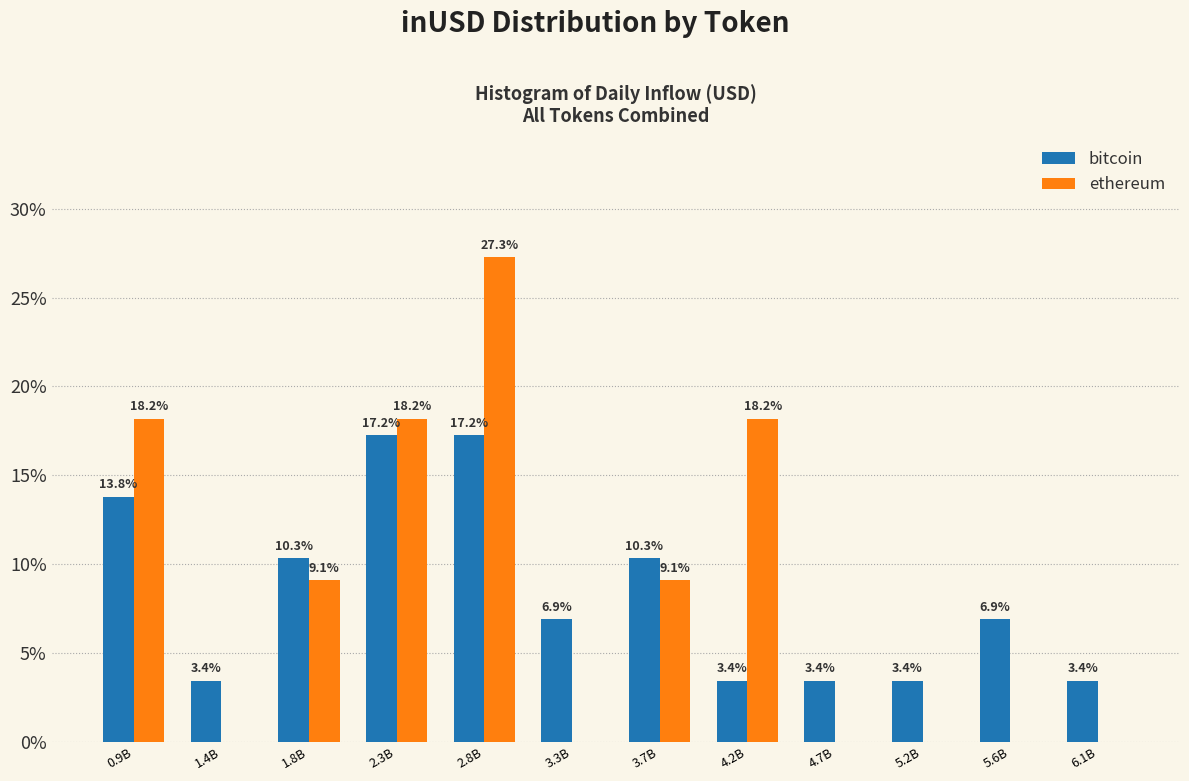

Reading right to left, extract all data points from this chart.

bitcoin: 6.1B=3.4	5.6B=6.9	5.2B=3.4	4.7B=3.4	4.2B=3.4	3.7B=10.3	3.3B=6.9	2.8B=17.2	2.3B=17.2	1.8B=10.3	1.4B=3.4	0.9B=13.8
ethereum: 6.1B=0.0	5.6B=0.0	5.2B=0.0	4.7B=0.0	4.2B=18.2	3.7B=9.1	3.3B=0.0	2.8B=27.3	2.3B=18.2	1.8B=9.1	1.4B=0.0	0.9B=18.2